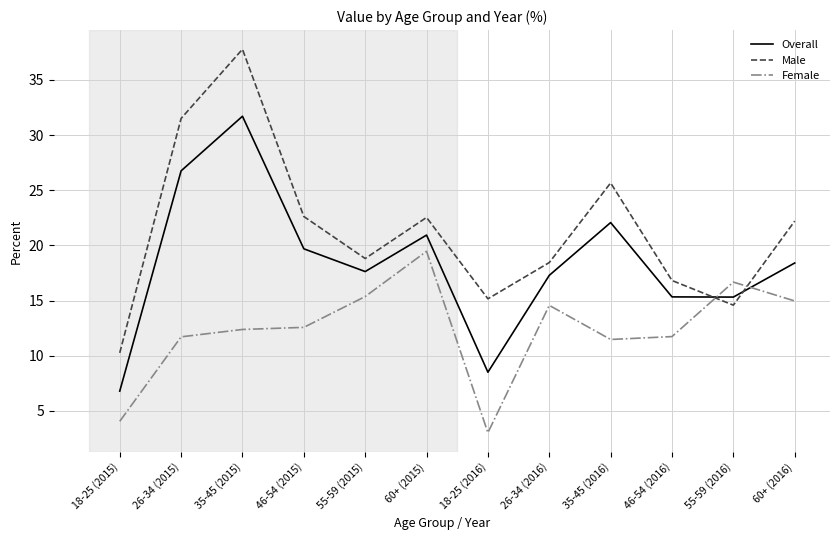

In Overall, how many points are higher than both neighbors (excluding endpoints)?

3